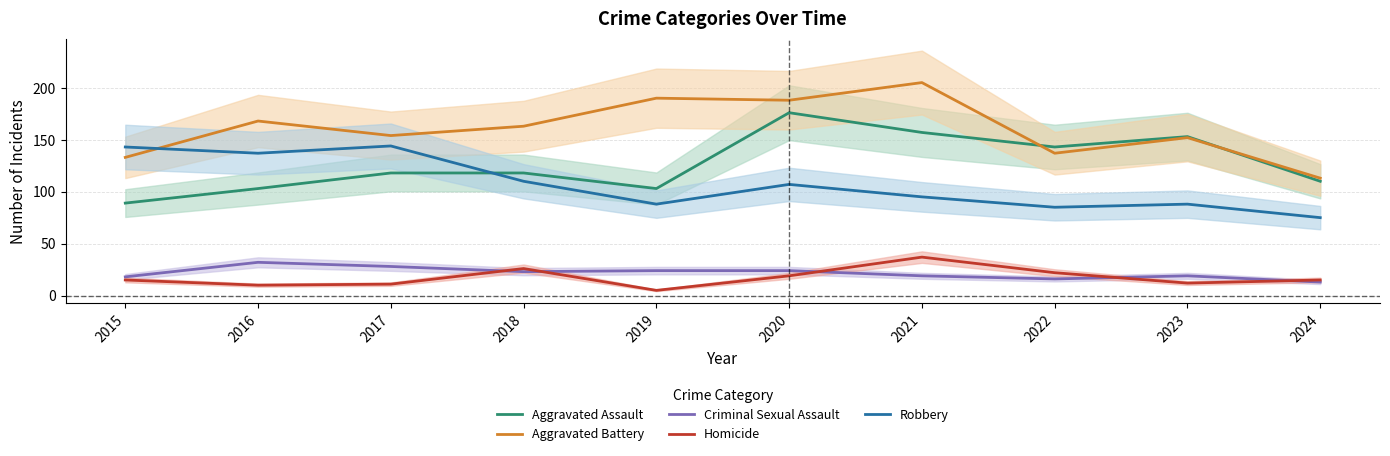

Rank the categories by Homicide value from highest to lowest.

2021, 2018, 2022, 2020, 2015, 2024, 2023, 2017, 2016, 2019